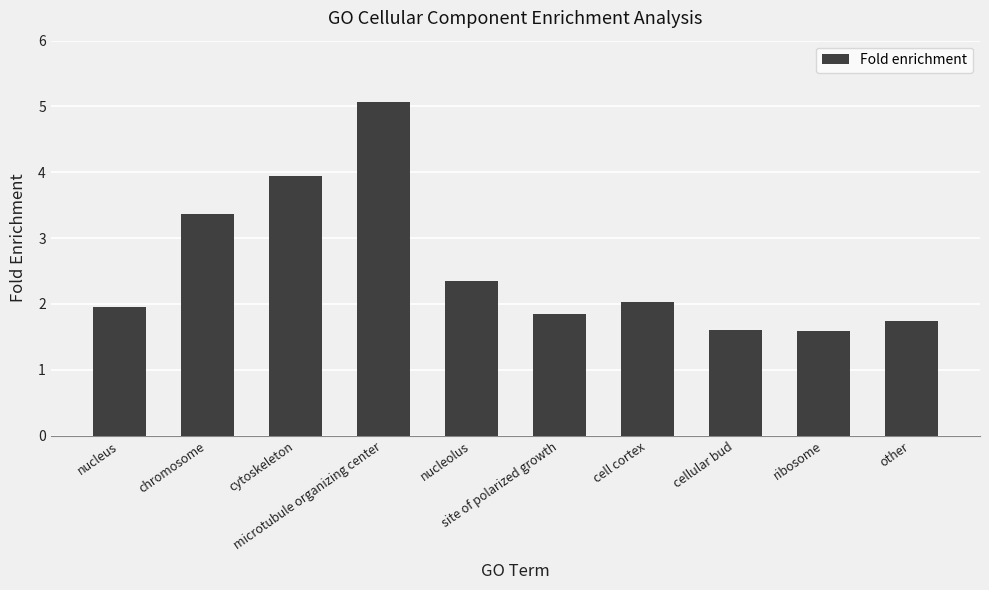

What is the minimum value shown in the chart?

1.6